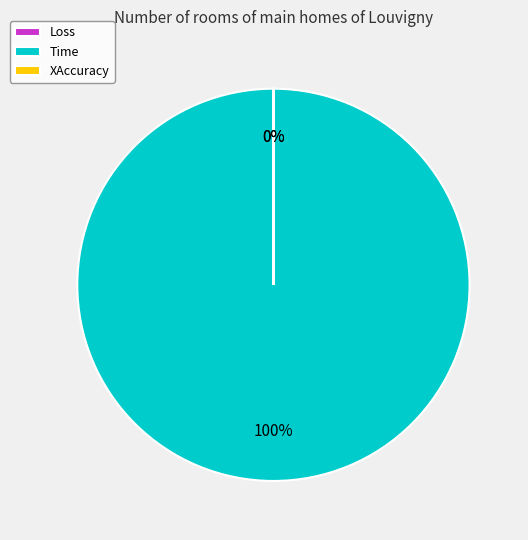

Is the sum of Time and Loss greater than half?

Yes